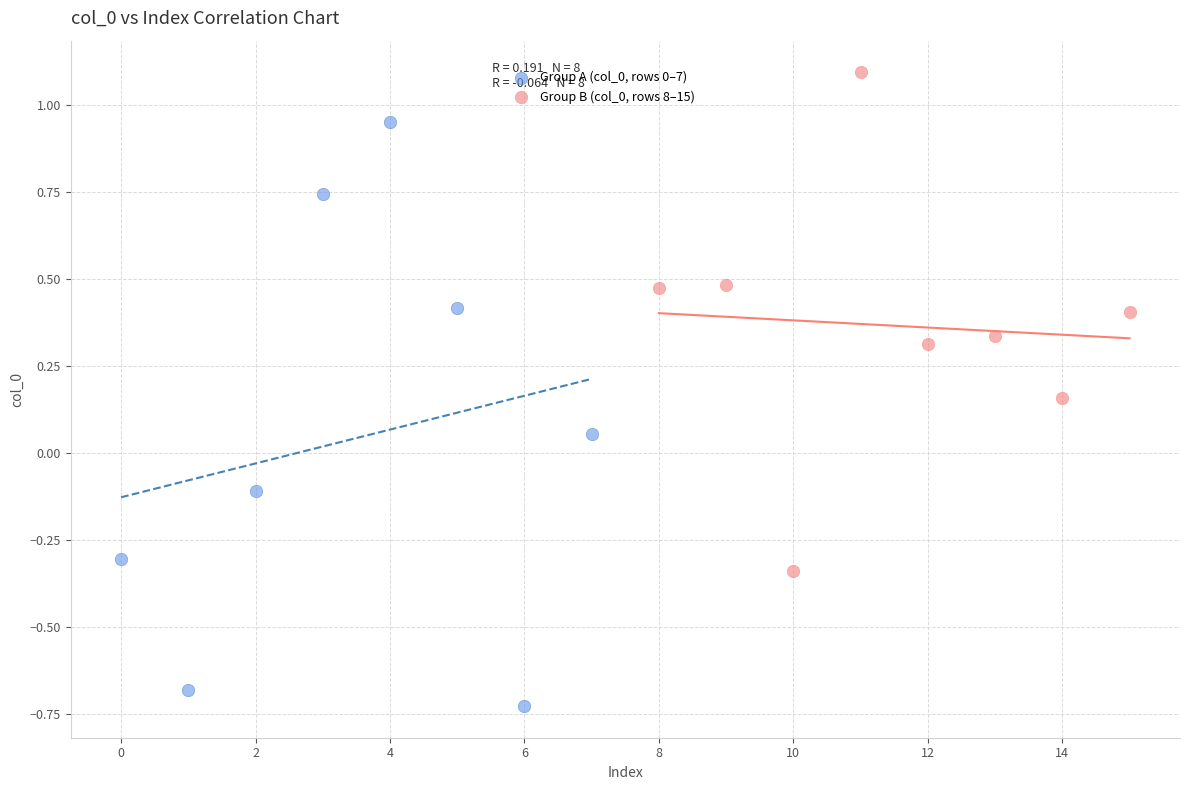

What are all the series names shown in the legend?

Group A (col_0, rows 0–7), Group B (col_0, rows 8–15)